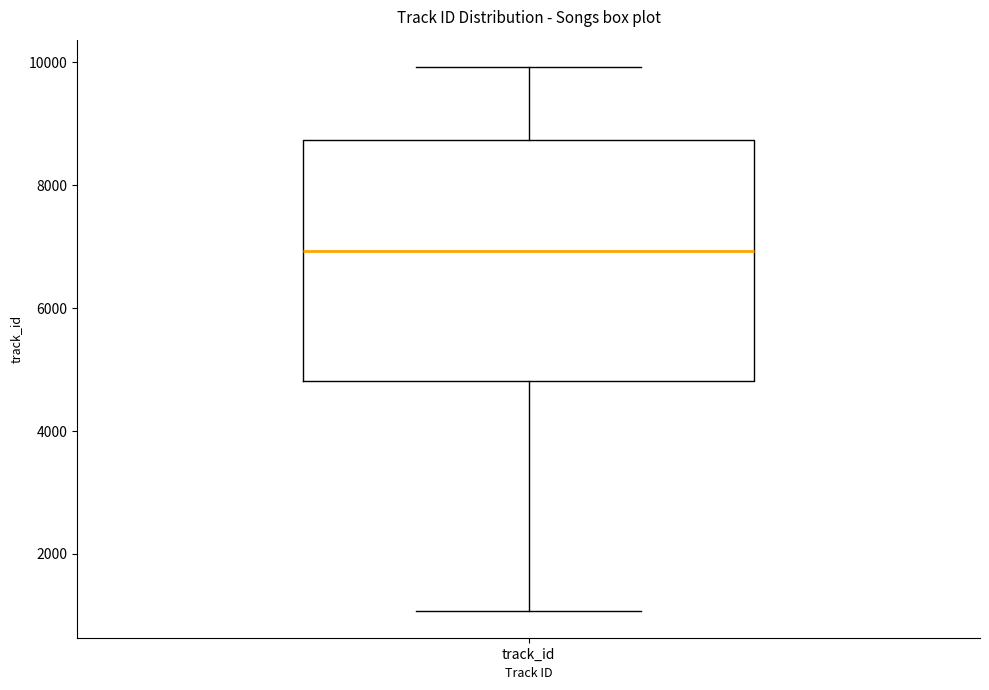

Read this box plot against the y-axis: the position of the median line, the range covered by the box, and the ends of both whiskers. The values are not printed on the chart, so give them approximately, as read against the axis.

median 7000, box 4800 to 8800, whiskers 1000 to 10000